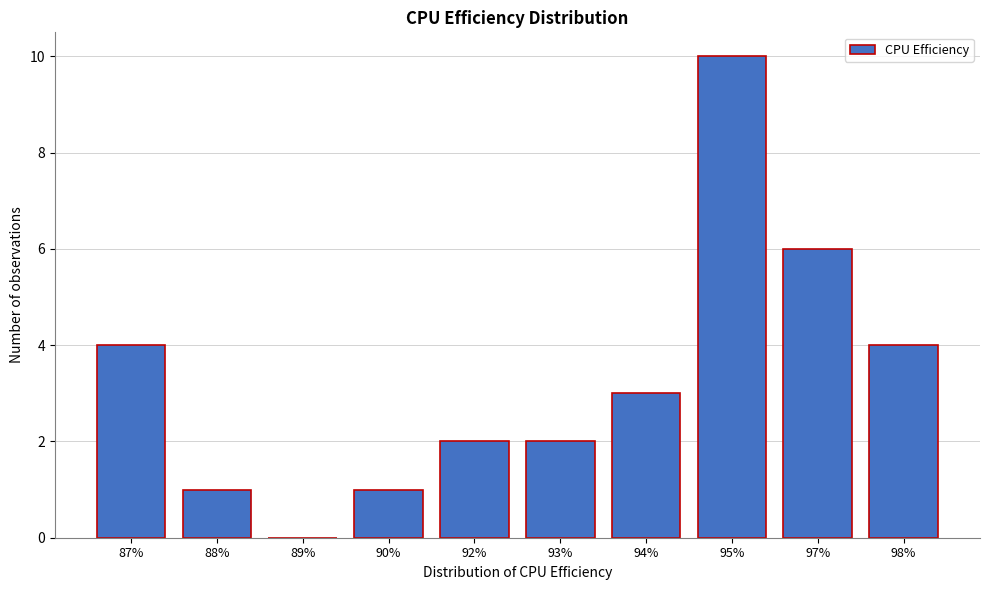

Reading right to left, list all the values displayed in this chart.

98%=4	97%=6	95%=10	94%=3	93%=2	92%=2	90%=1	89%=0	88%=1	87%=4